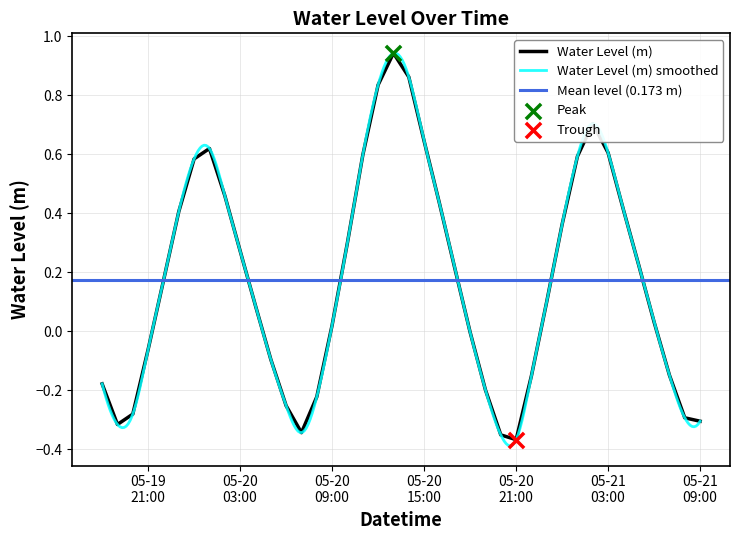

Between 2025-05-21 07:00 and 2025-05-20 19:00, which is larger?

2025-05-21 07:00